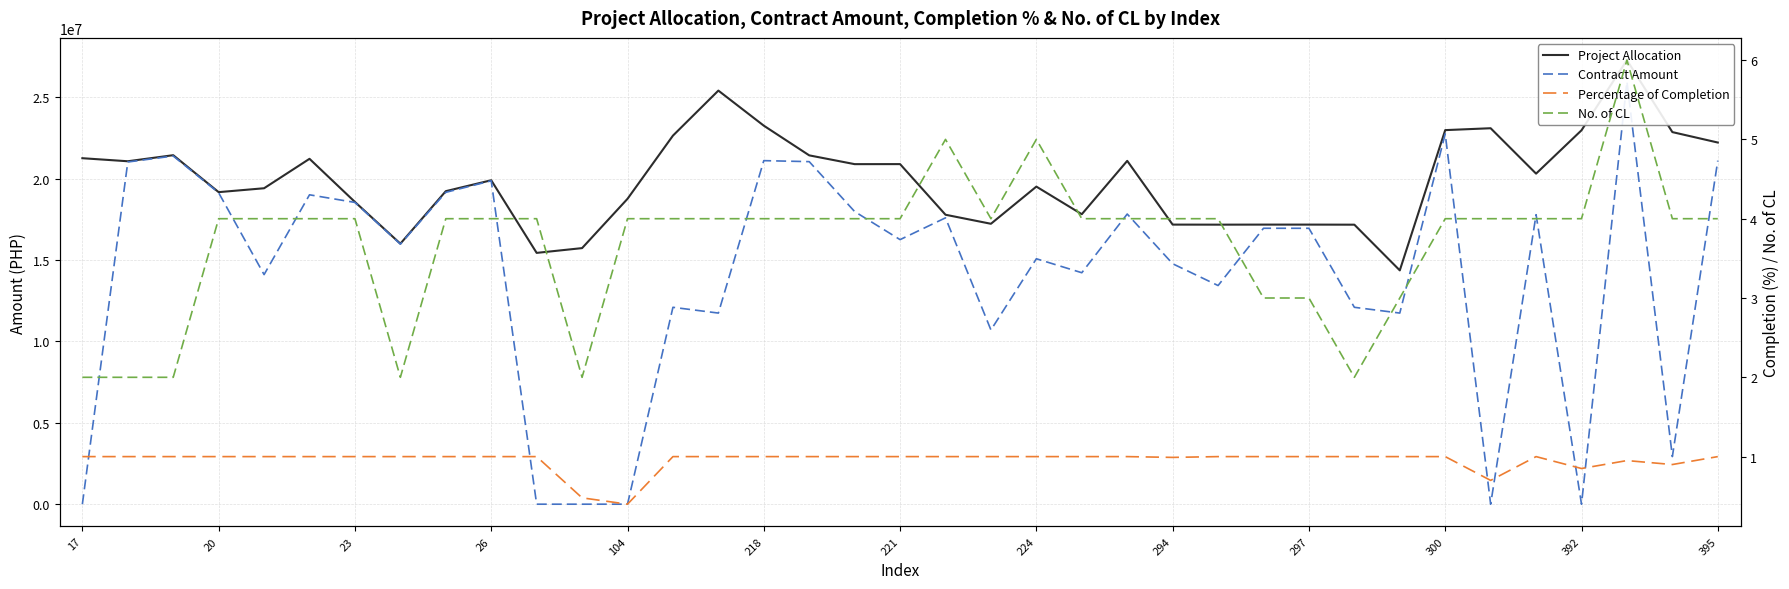

How many No. of CL values are between 4 and 5?

27